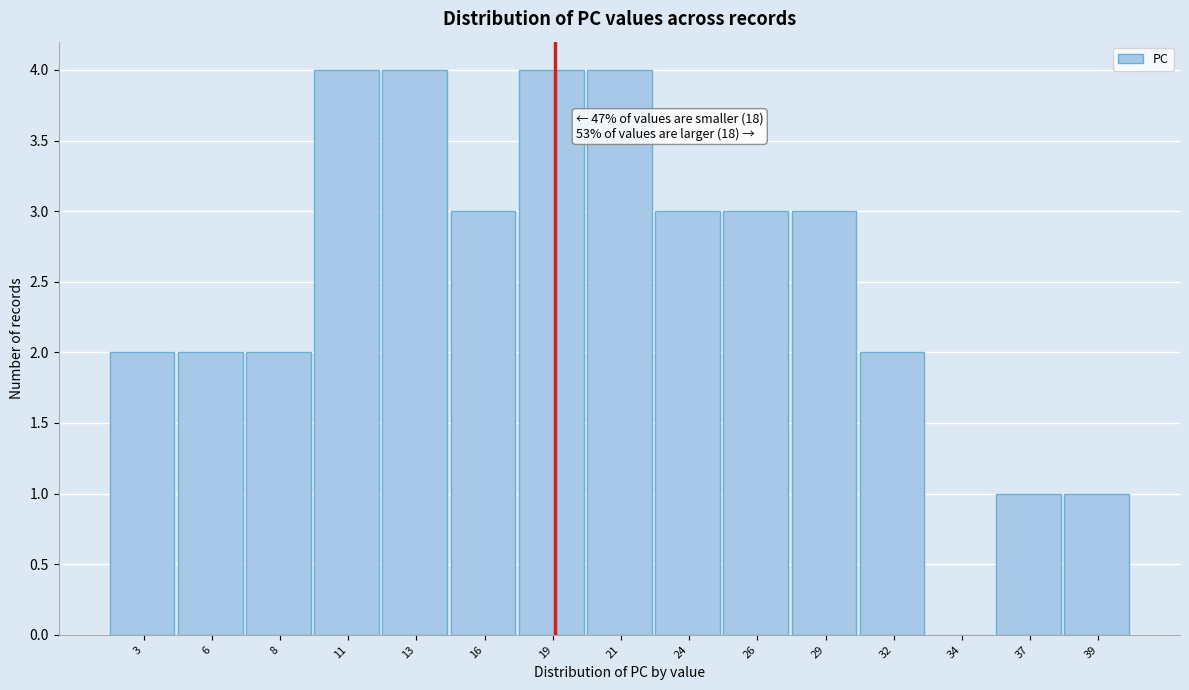

Reading left to right, transcribe all the data shown in this chart.

3=2	6=2	8=2	11=4	13=4	16=3	19=4	21=4	24=3	26=3	29=3	32=2	34=0	37=1	39=1